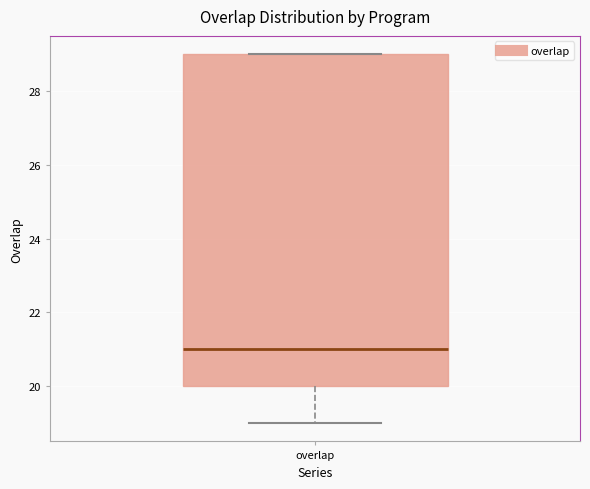

Transcribe this box plot: give where the median line is, the range the box spans, and where the two whiskers end, as read against the y-axis. The values are not printed on the chart, so give them approximately, as read against the axis.

median 21, box 20 to 29, whiskers 19 to 29